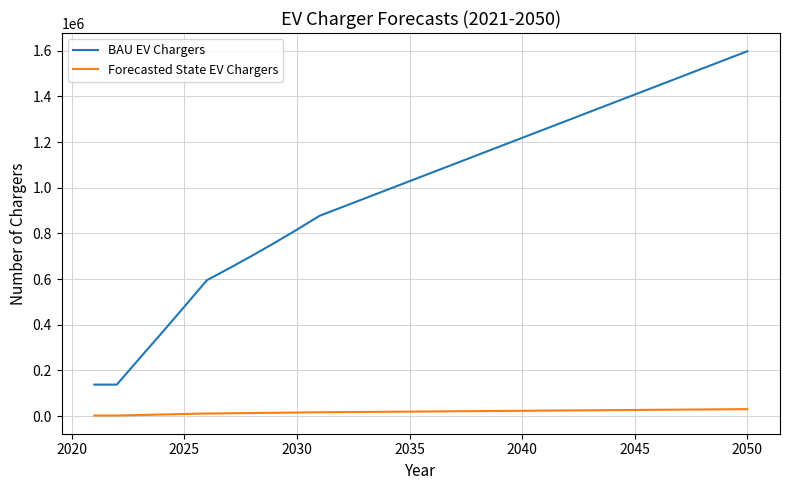

True or false: Forecasted State EV Chargers and BAU EV Chargers intersect in this chart.

False